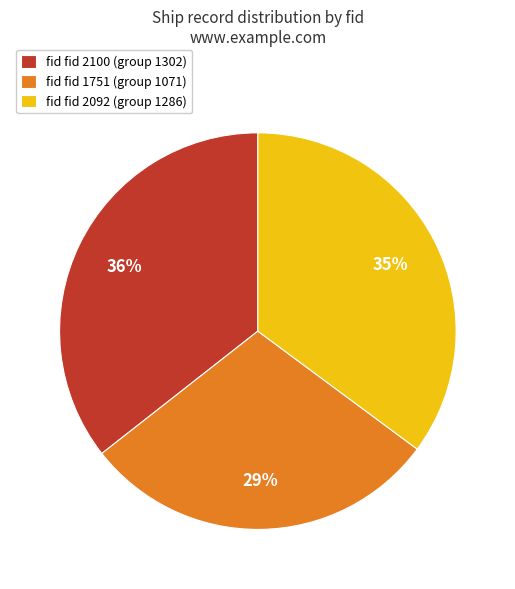

How many segments does this pie chart have?

3